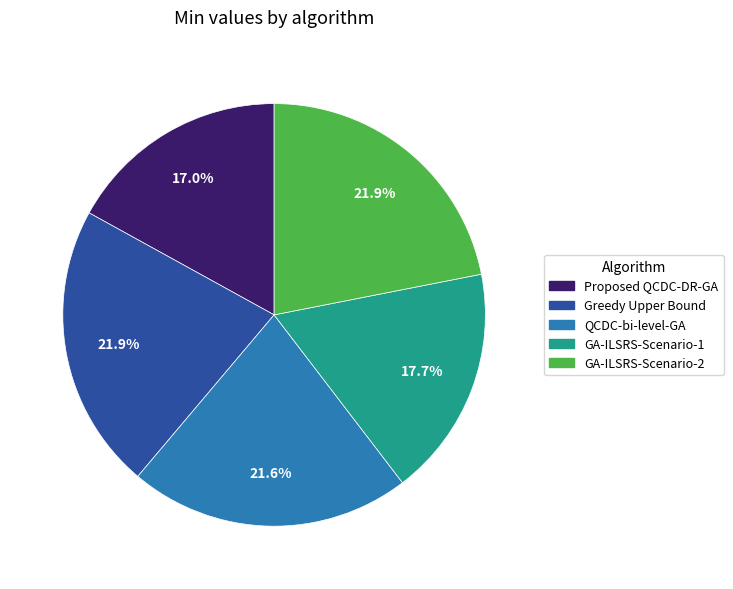

Which has a higher value, QCDC-bi-level-GA or GA-ILSRS-Scenario-1?

QCDC-bi-level-GA